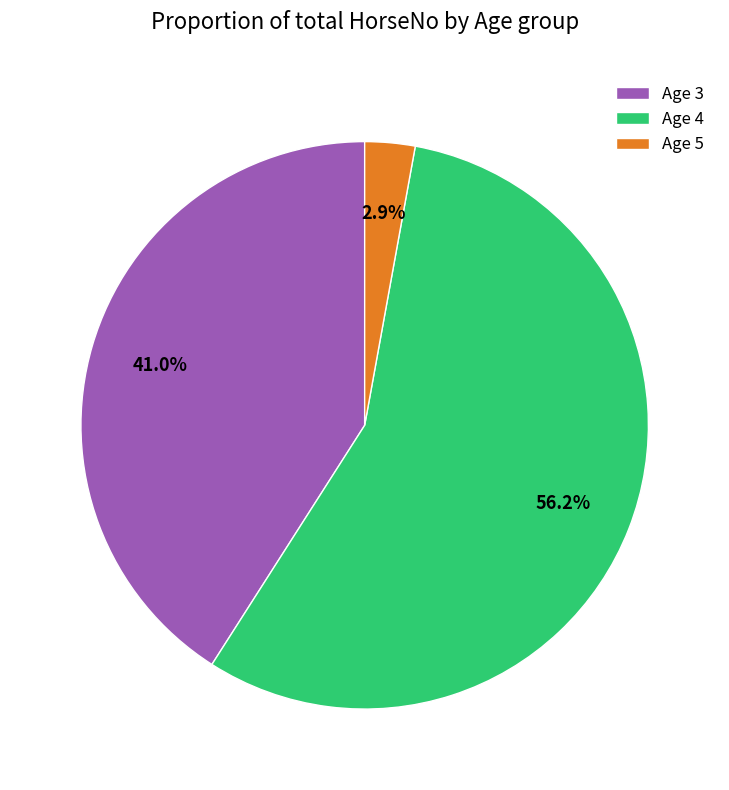

The Age 5 slice represents 32% of the pie. True or false?

False